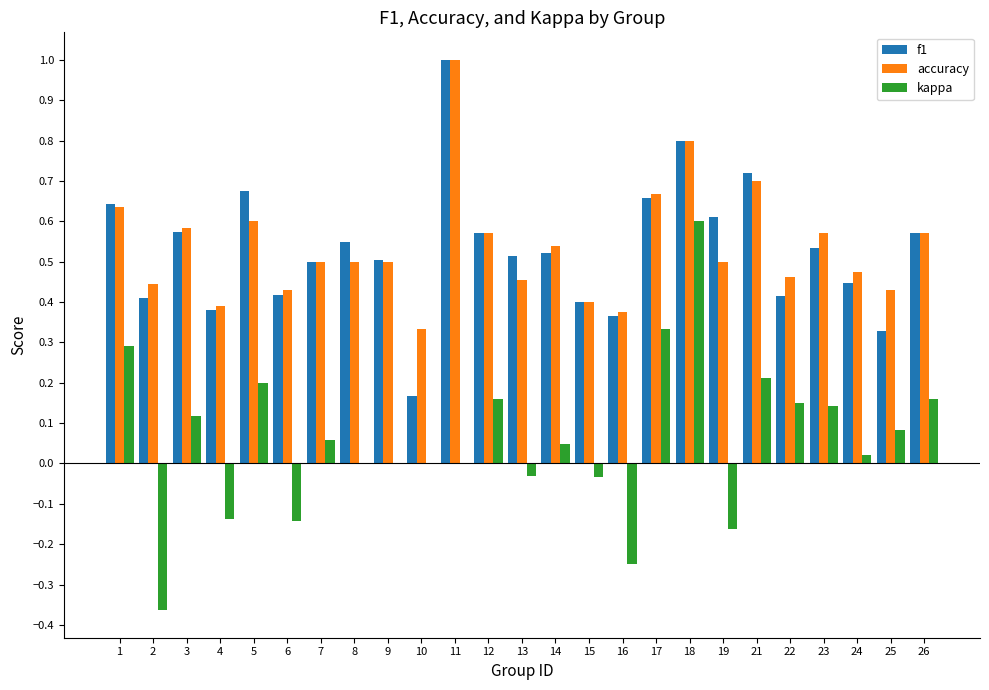

How many categories are shown in the chart?

25